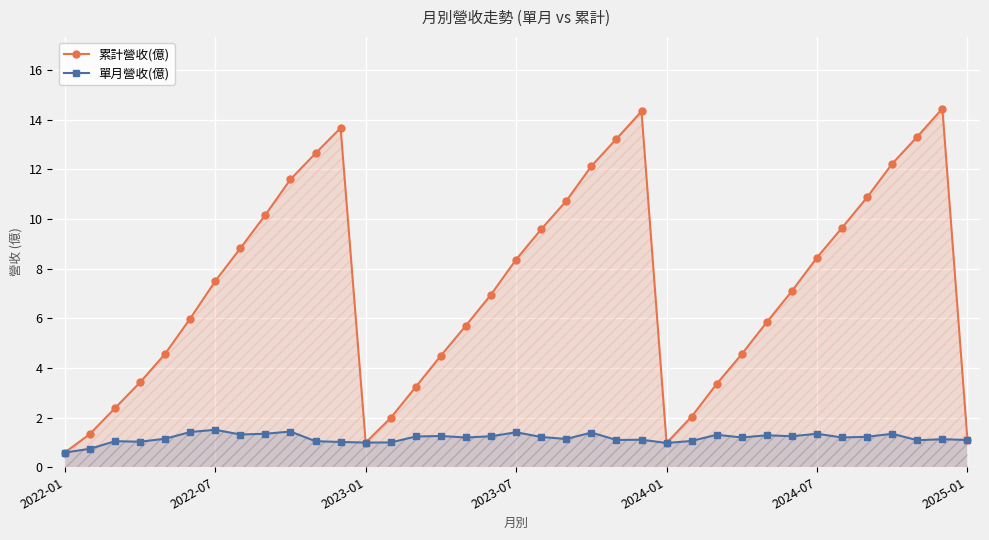

How many data points does each series have?

37